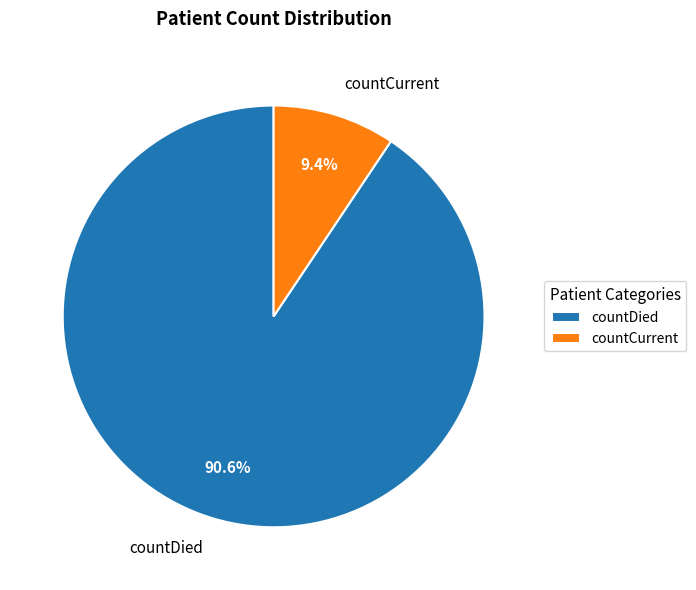

What percentage is the countCurrent slice, to the nearest percent?

9%